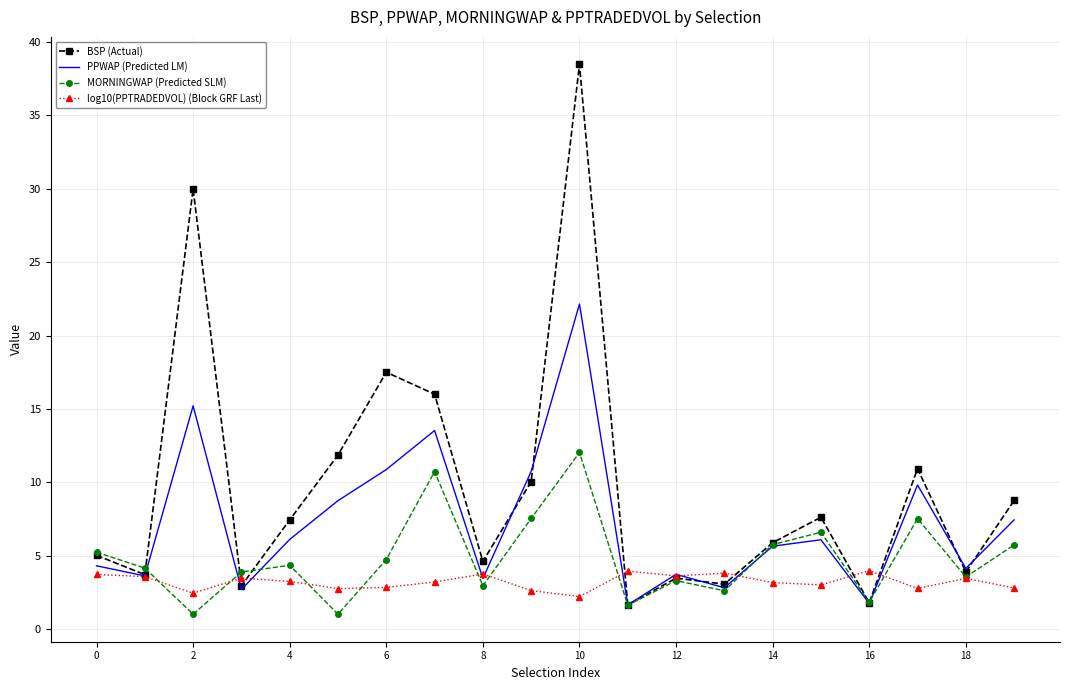

Rank the series by their average value, from lowest to highest.

log10(PPTRADEDVOL) (Block GRF Last), MORNINGWAP (Predicted SLM), PPWAP (Predicted LM), BSP (Actual)